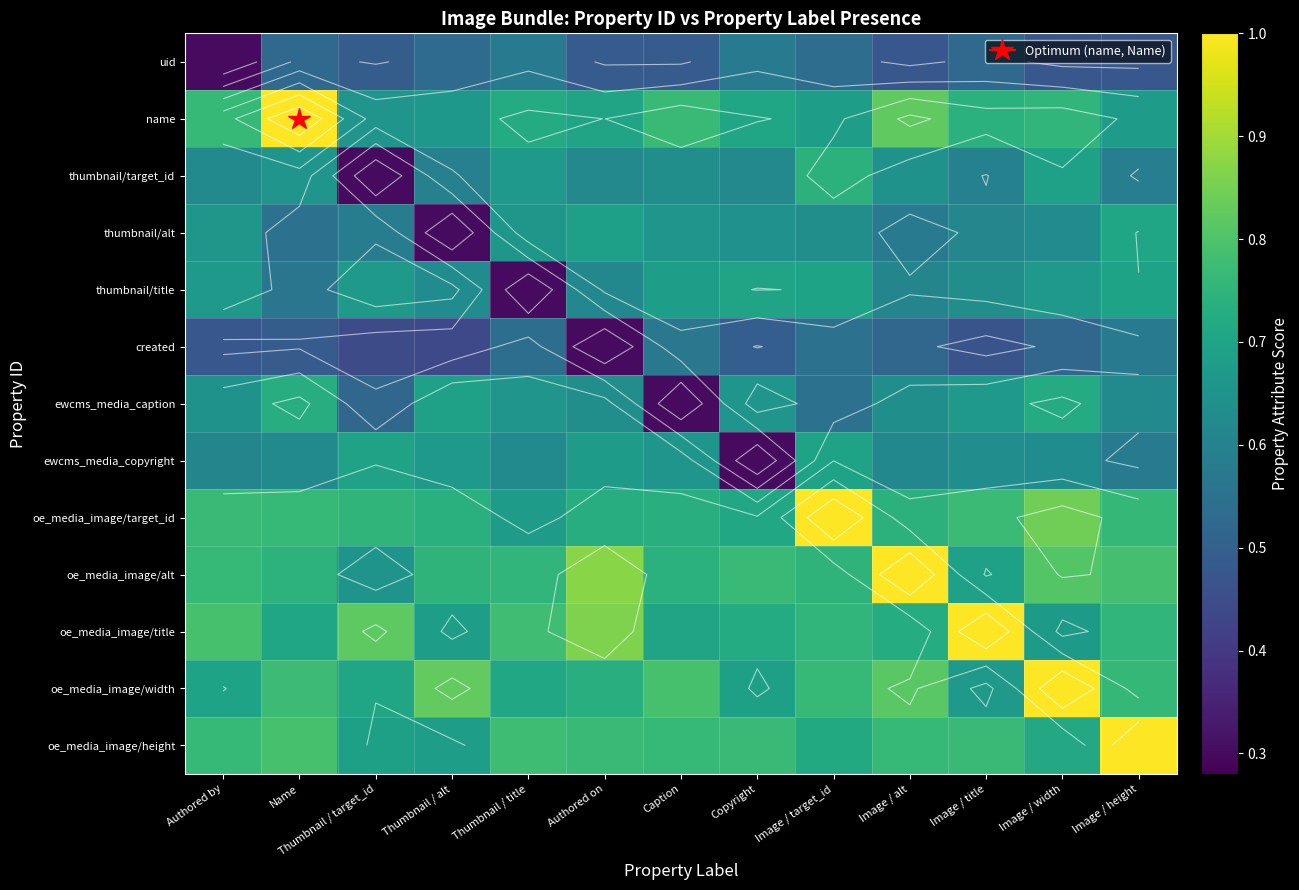

Rank the series by their maximum value, from lowest to highest.

created, uid, ewcms_media_copyright, thumbnail/title, thumbnail/alt, ewcms_media_caption, thumbnail/target_id, name, oe_media_image/target_id, oe_media_image/alt, oe_media_image/title, oe_media_image/width, oe_media_image/height